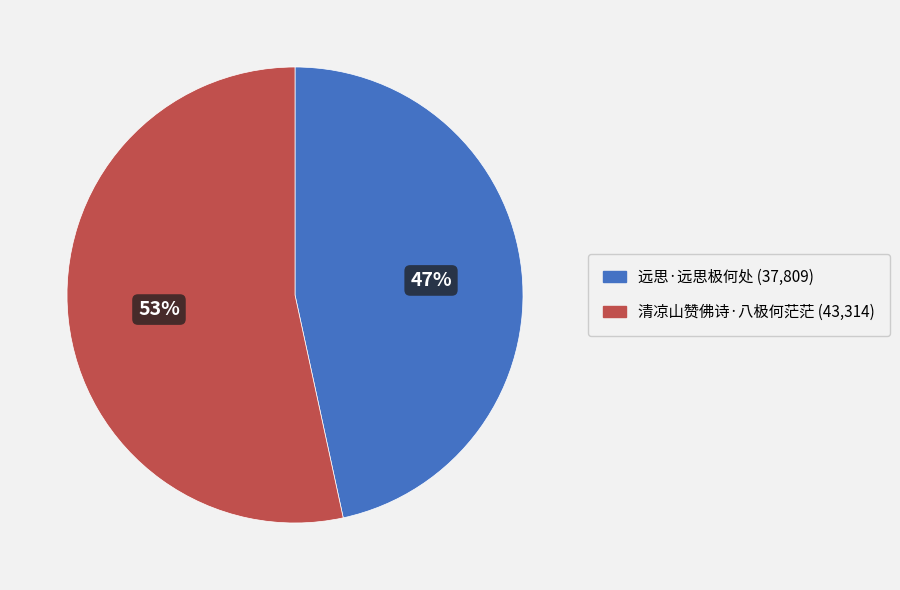

How many slices are in this pie chart?

2